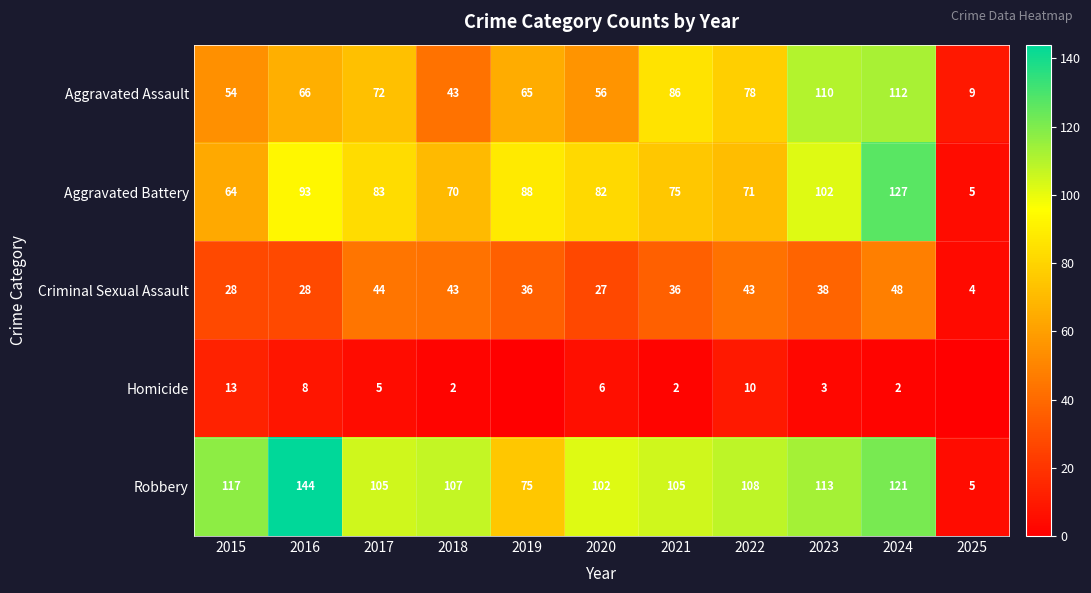

Which series changed the most between 2015 and 2022?

Aggravated Assault